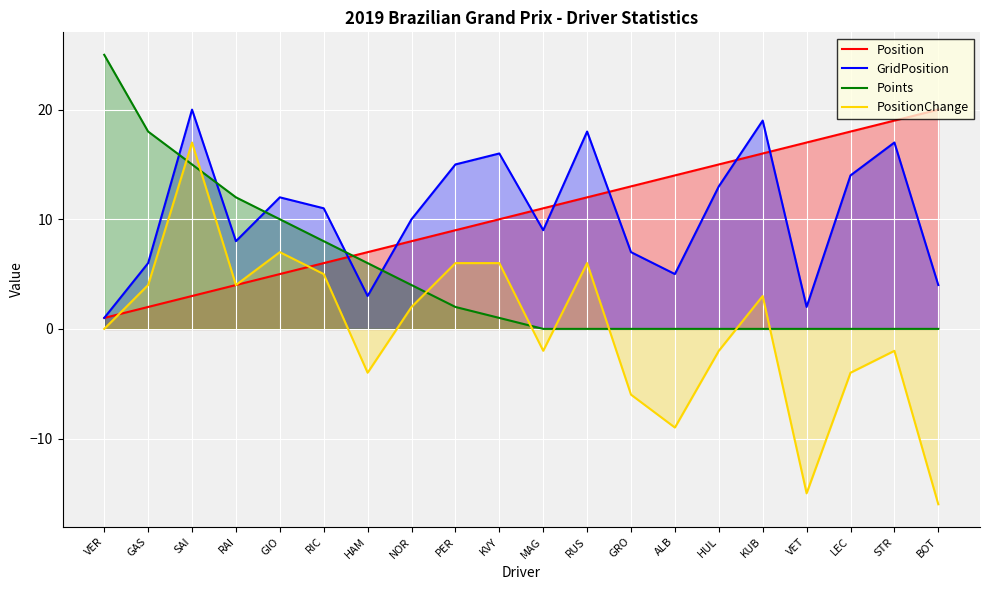

What is the maximum value for PositionChange?

17